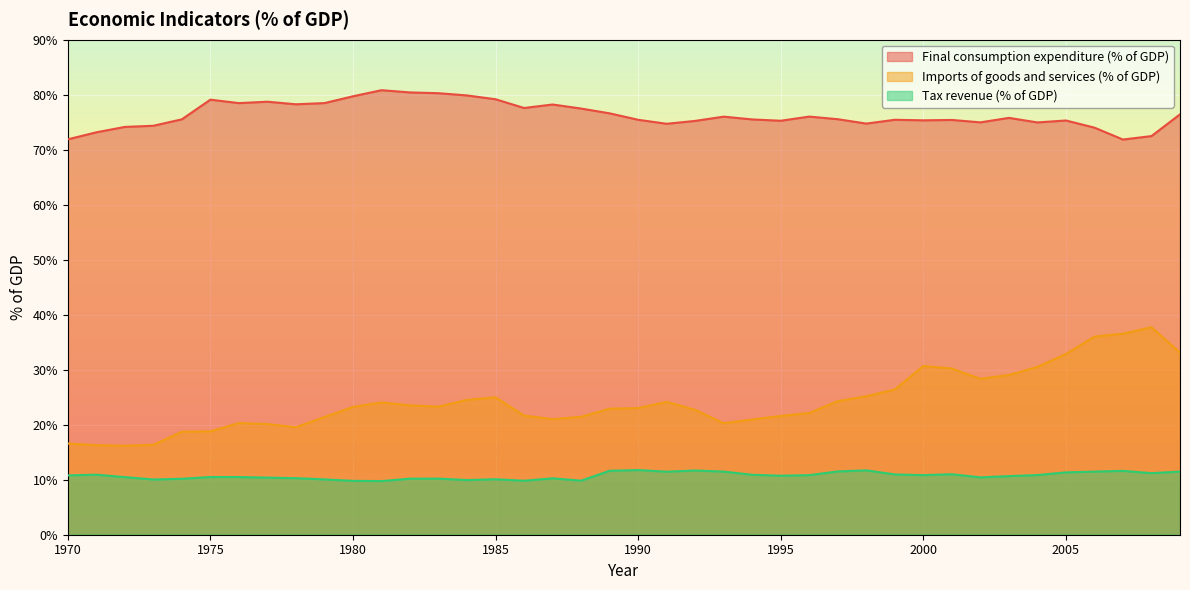

Is the value of Imports of goods and services (% of GDP) at 2007 greater than the value of Final consumption expenditure (% of GDP) at 1994?

No